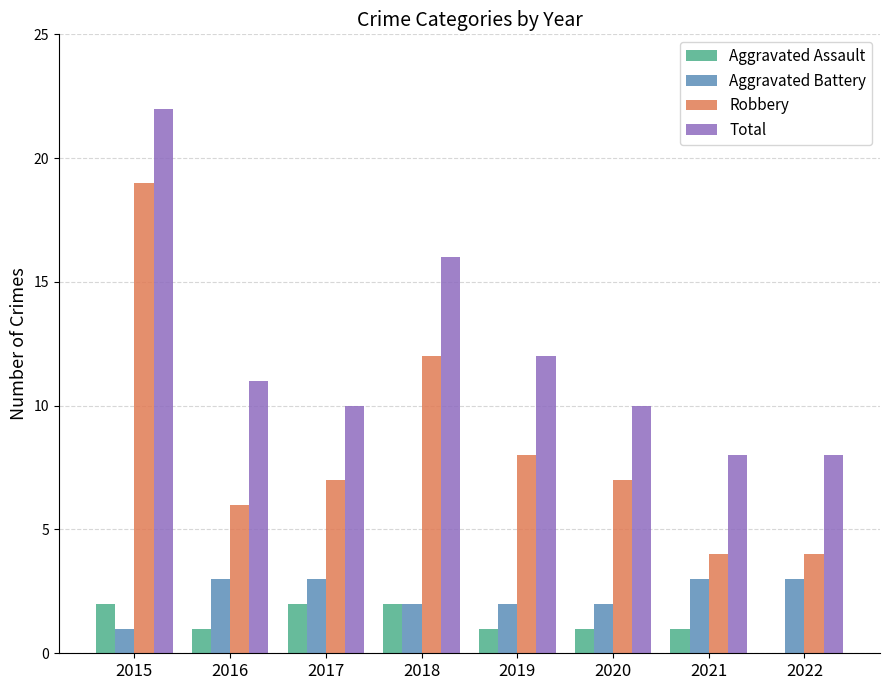

At which category is the sum across all series the highest?

2015